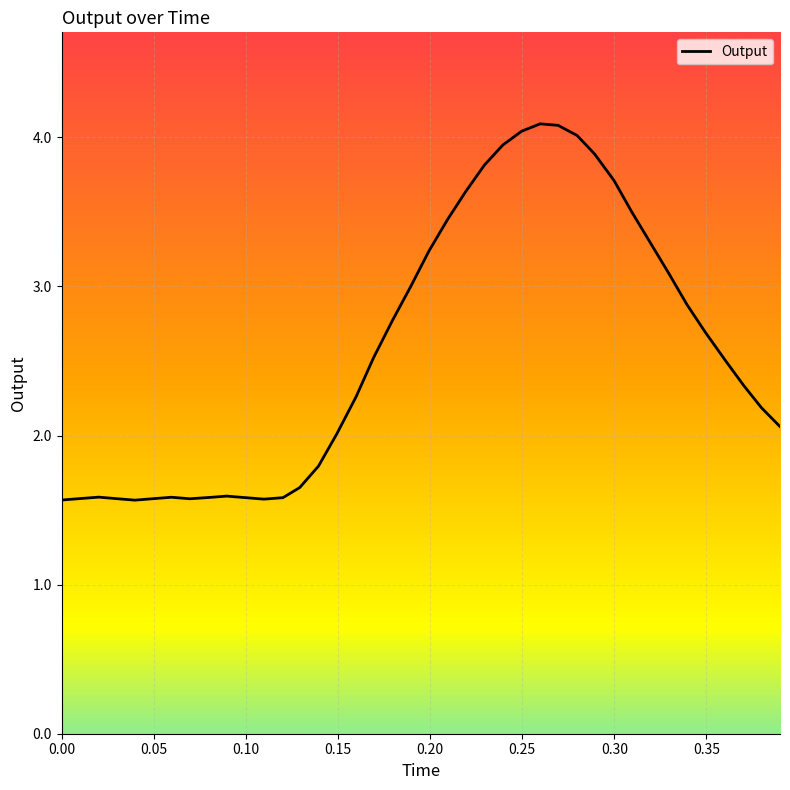

The chart shows a value of 6.4 at 0.249682. True or false?

False